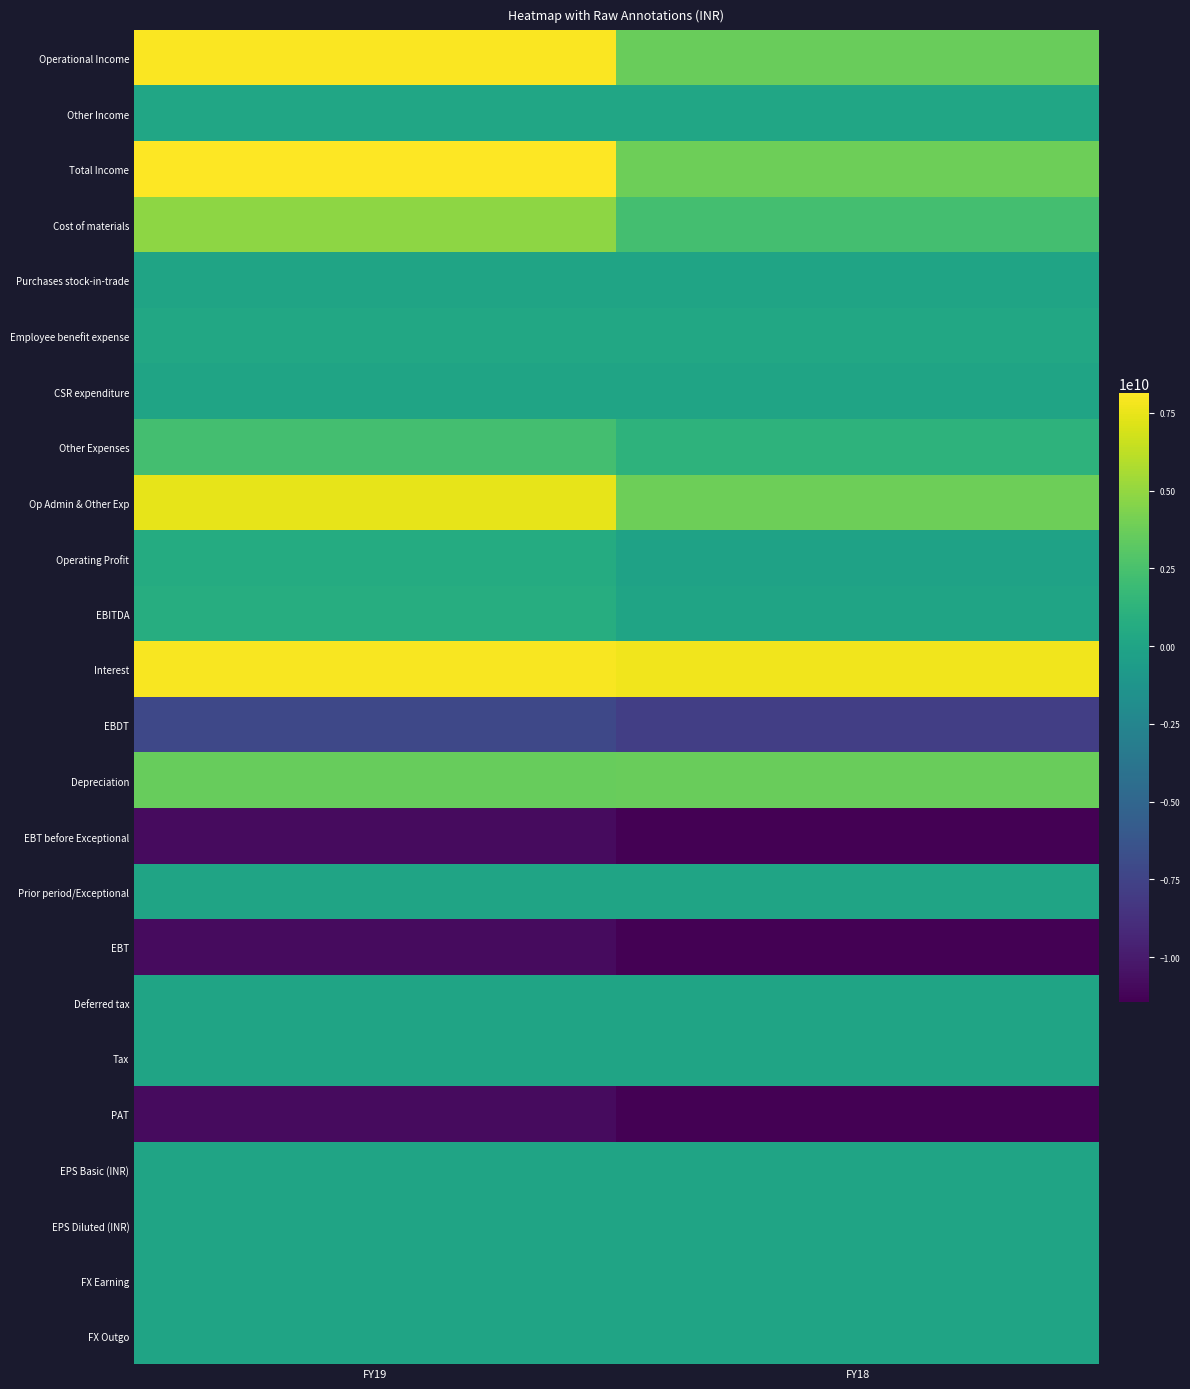

Which has a higher value, FY18 or FY19?

FY19